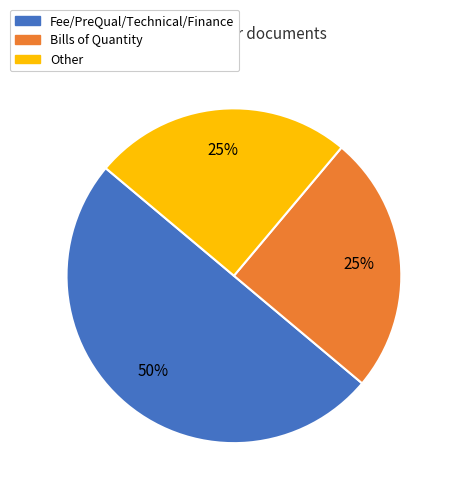

To the nearest percent, what is the difference between the Fee/PreQual/Technical/Finance and Other slice percentages?

25%